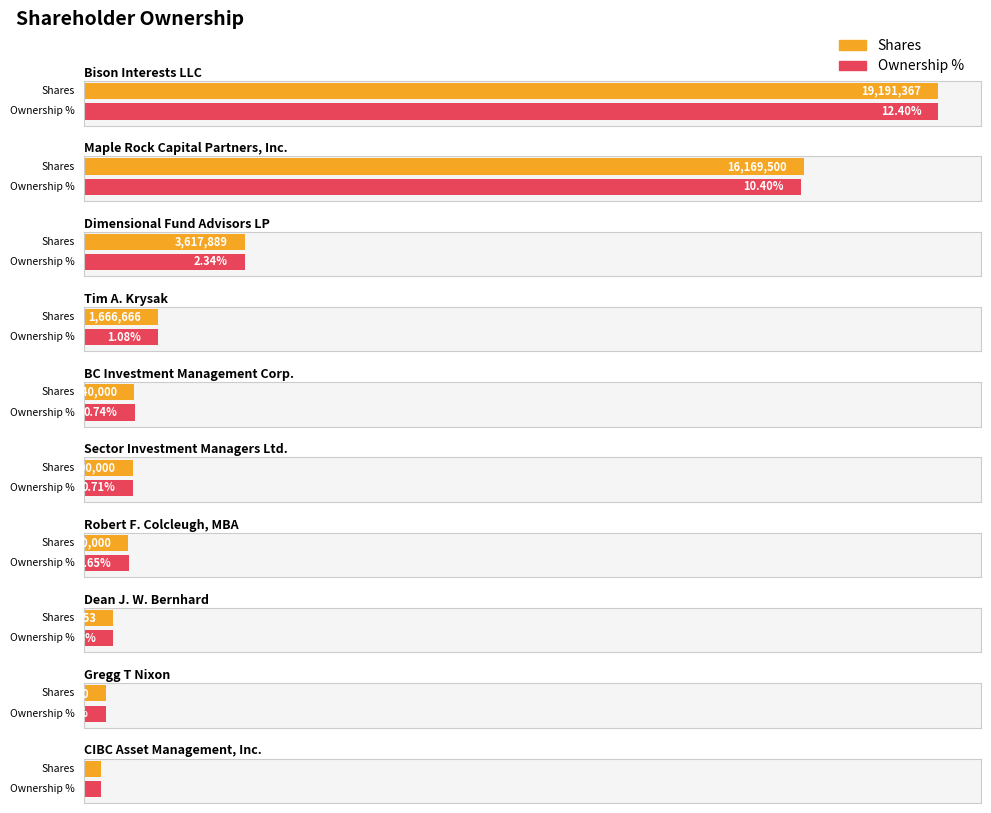

List the labels in order of value, smallest first.

CIBC Asset Management, Inc., Gregg T Nixon, Dean J. W. Bernhard, Robert F. Colcleugh, MBA, Sector Investment Managers Ltd., BC Investment Management Corp., Tim A. Krysak, Dimensional Fund Advisors LP, Maple Rock Capital Partners, Inc., Bison Interests LLC